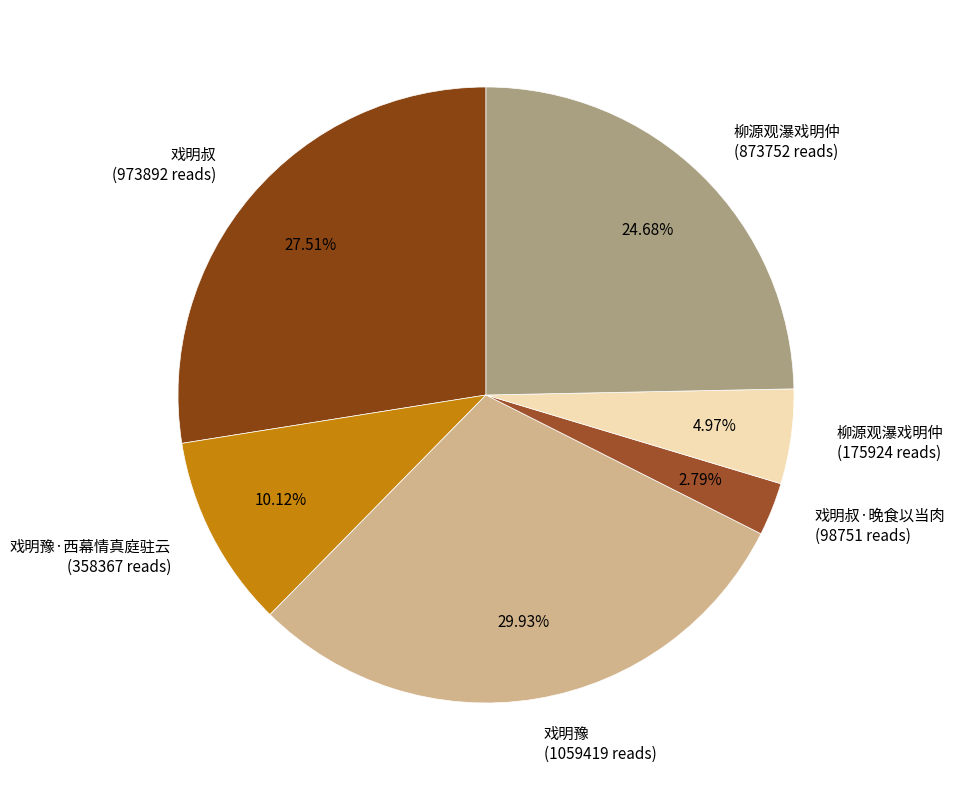

Is the sum of 柳源观瀑戏明仲 (873752 reads) and 柳源观瀑戏明仲 (175924 reads) greater than half?

No